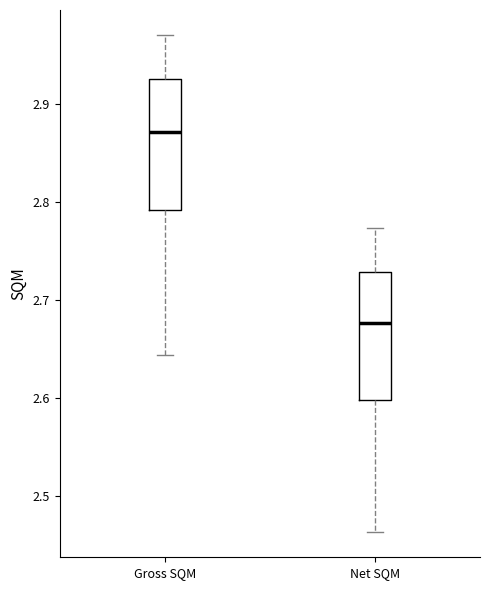

Where does the lower whisker of the box for Net SQM end on the y-axis? The values are not printed on the chart, so give them approximately, as read against the axis.

2.46